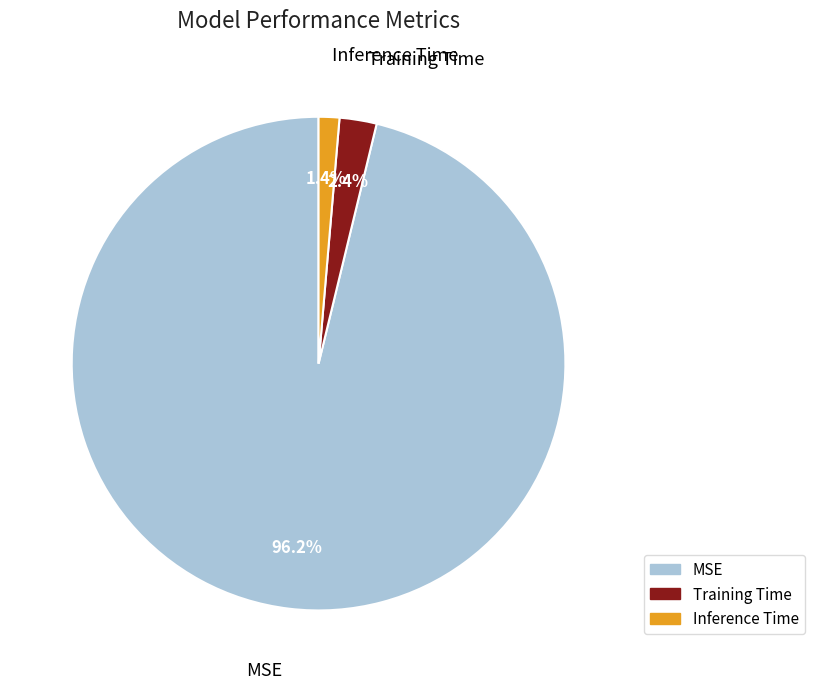

Rank the categories by value from lowest to highest.

Inference Time, Training Time, MSE